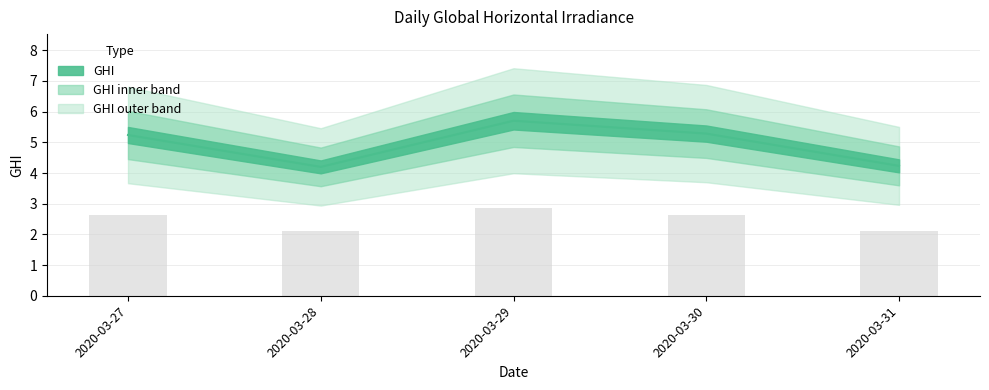

The value at 2020-03-28 is 4.2. True or false?

True